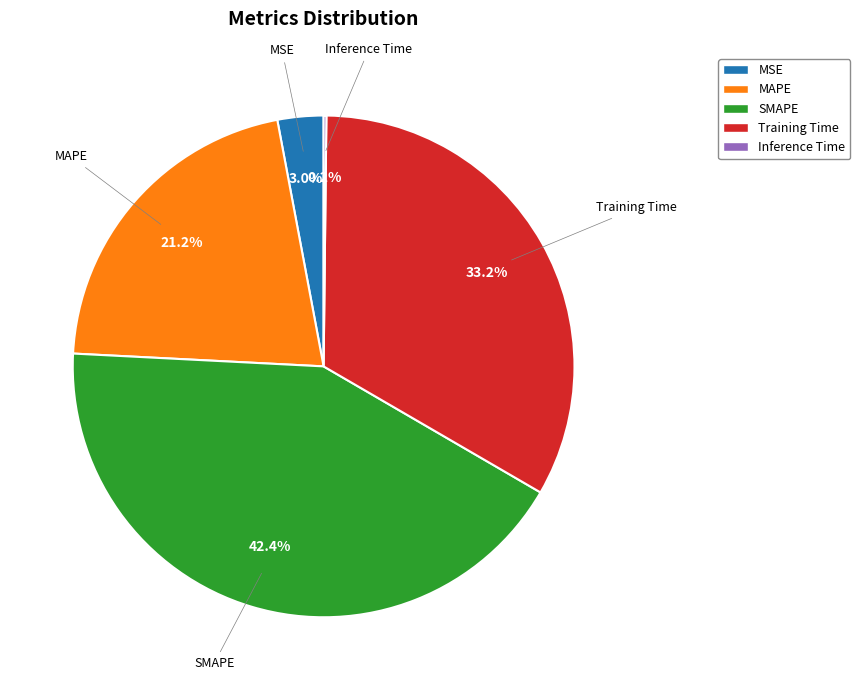

How much of the chart is everything except Training Time?

66.8%